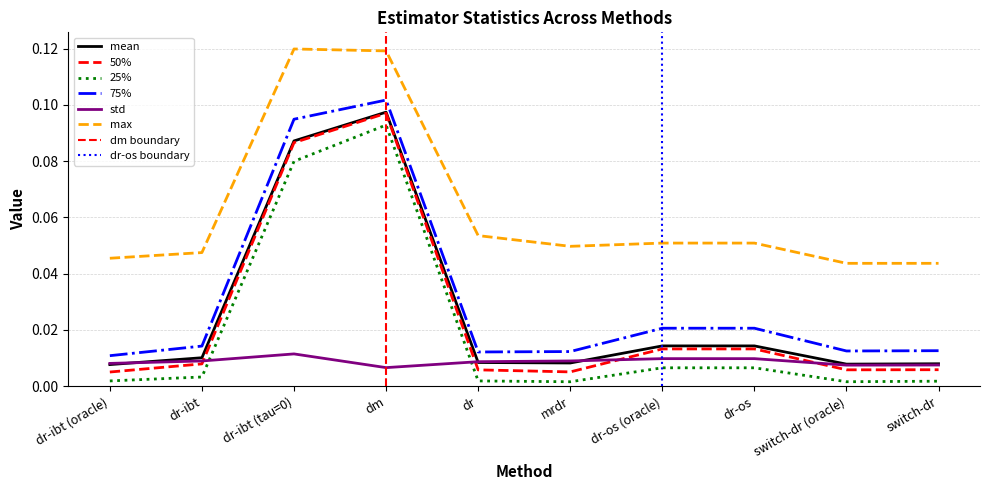

True or false: max and mean intersect in this chart.

False